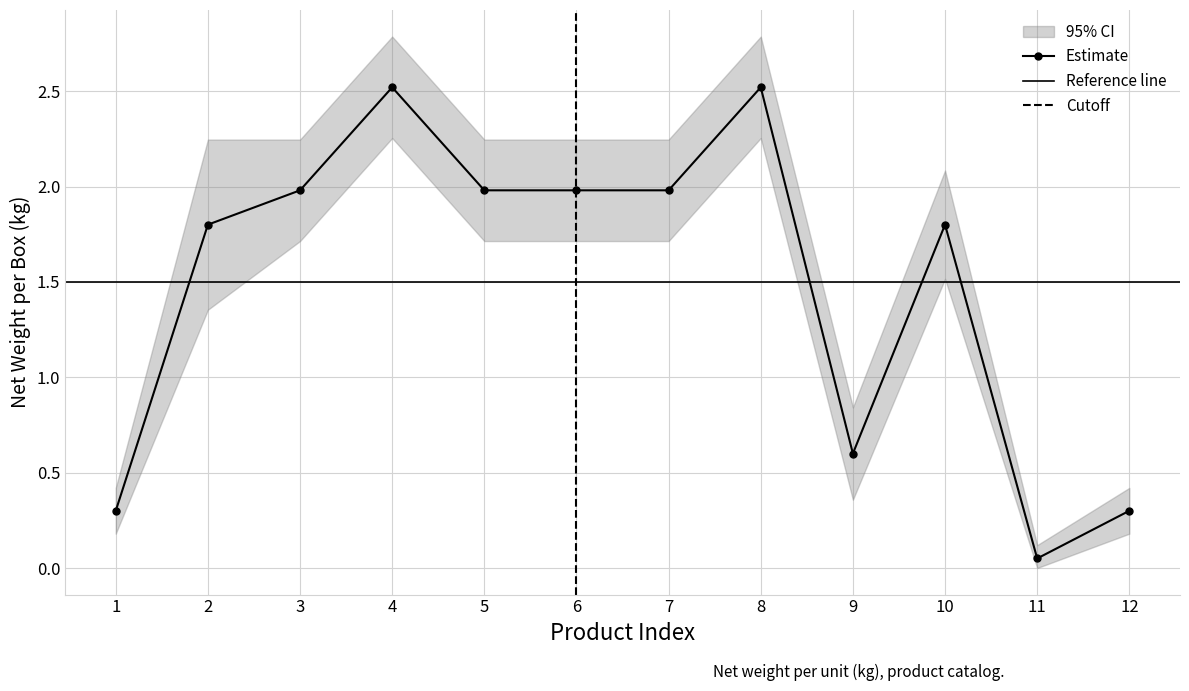

The value of Estimate at P003752 is 0.1. True or false?

False